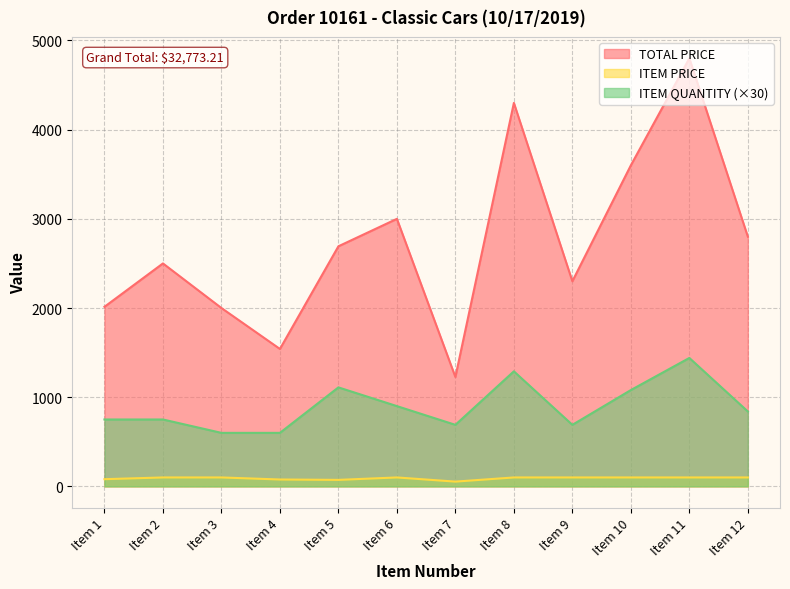

Reading left to right, extract all data points from this chart.

TOTAL PRICE: Item 1=2013.5	Item 2=2500.0	Item 3=2000.0	Item 4=1541.0	Item 5=2692.1	Item 6=3000.0	Item 7=1226.6	Item 8=4300.0	Item 9=2300.0	Item 10=3600.0	Item 11=4800.0	Item 12=2800.0
ITEM PRICE: Item 1=80.5	Item 2=100.0	Item 3=100.0	Item 4=77.0	Item 5=72.8	Item 6=100.0	Item 7=53.3	Item 8=100.0	Item 9=100.0	Item 10=100.0	Item 11=100.0	Item 12=100.0
ITEM QUANTITY: Item 1=750.0	Item 2=750.0	Item 3=600.0	Item 4=600.0	Item 5=1110.0	Item 6=900.0	Item 7=690.0	Item 8=1290.0	Item 9=690.0	Item 10=1080.0	Item 11=1440.0	Item 12=840.0